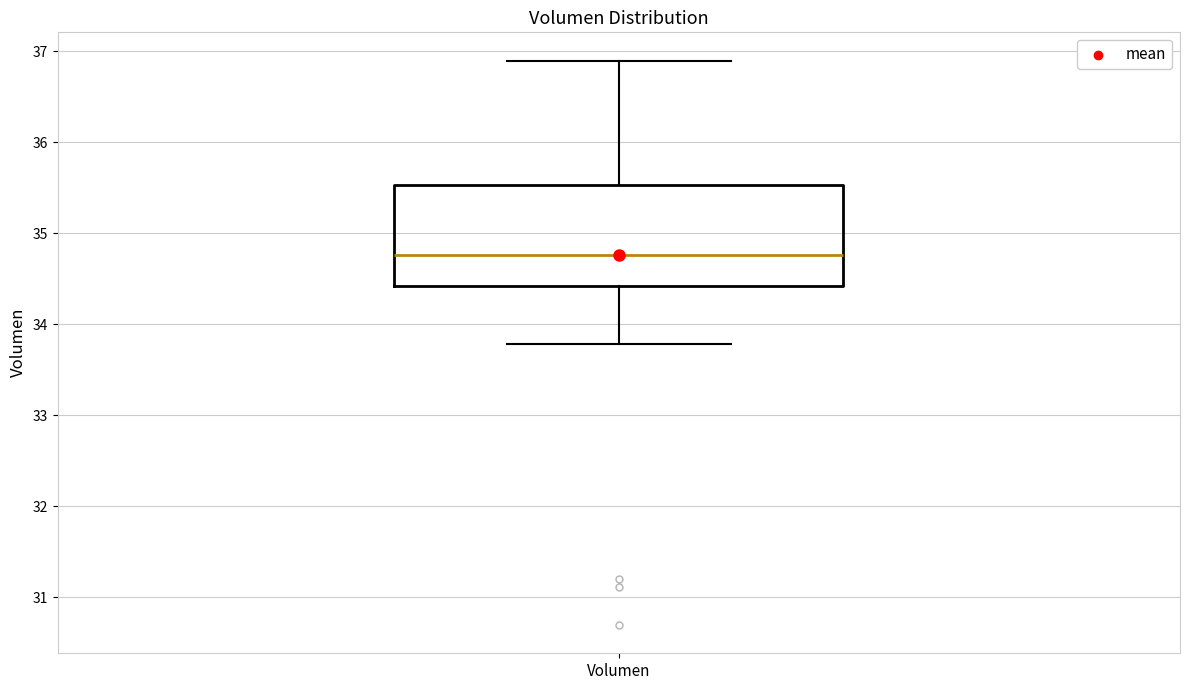

Read this box plot against the y-axis: the position of the median line, the range covered by the box, and the ends of both whiskers. The values are not printed on the chart, so give them approximately, as read against the axis.

median 34.8, box 34.4 to 35.5, whiskers 33.8 to 36.9